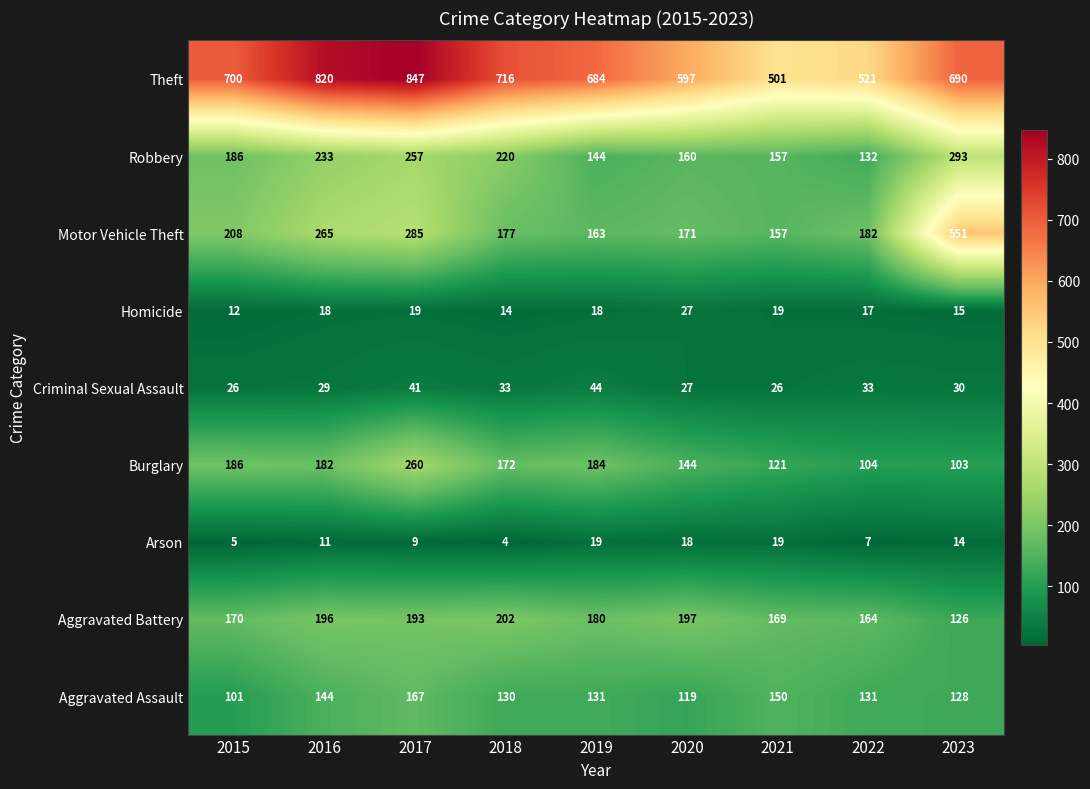

Read the Aggravated Assault value at 2022.

131